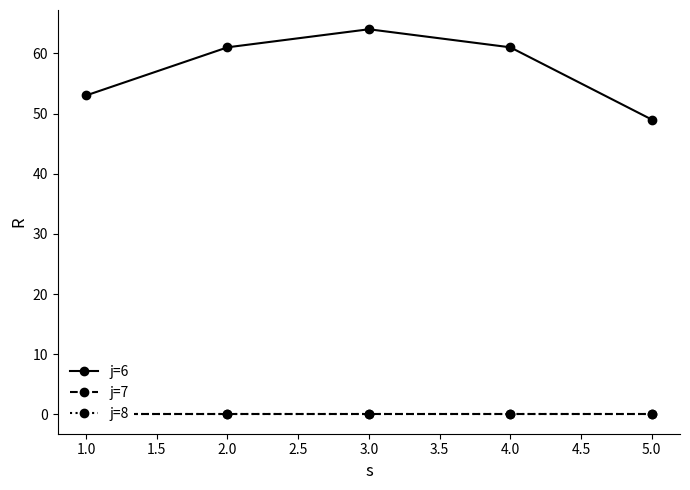

Is it true that j=6 equals 53 at 1.0?

True